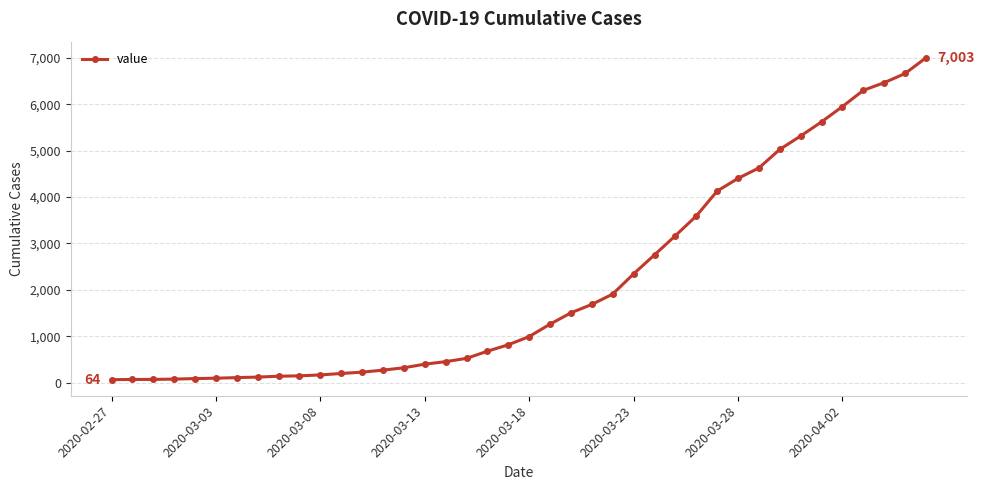

What is the greatest value displayed?

7003